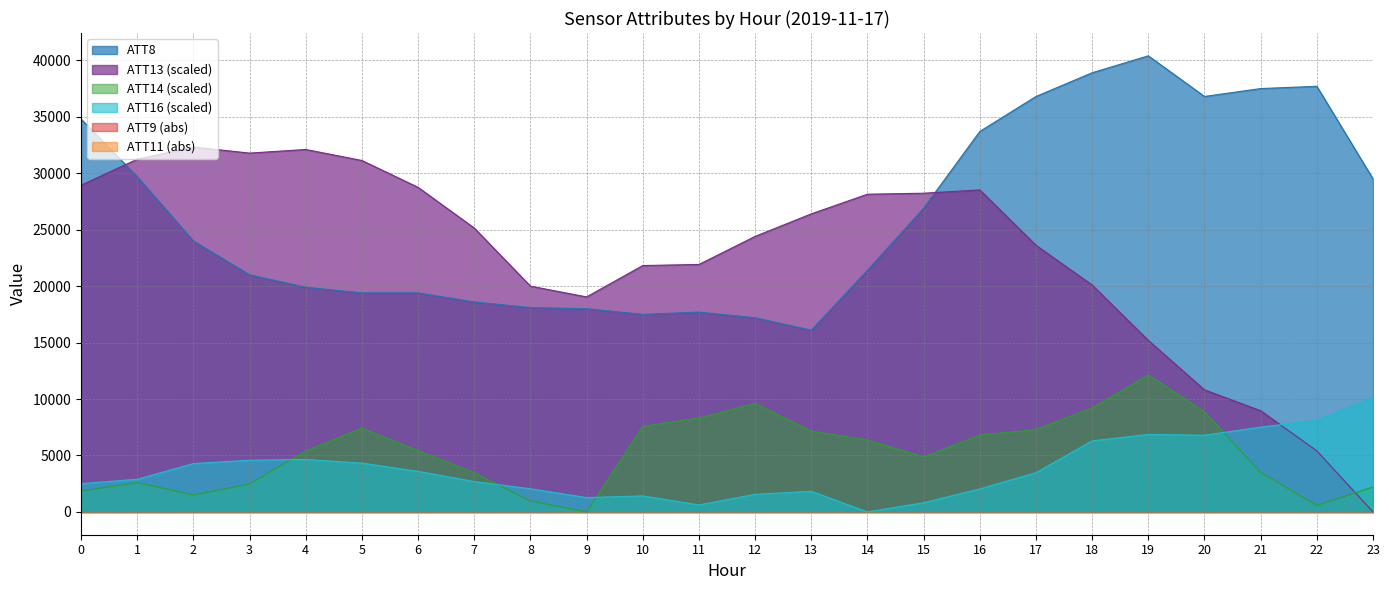

True or false: ATT16 and ATT8 intersect in this chart.

False